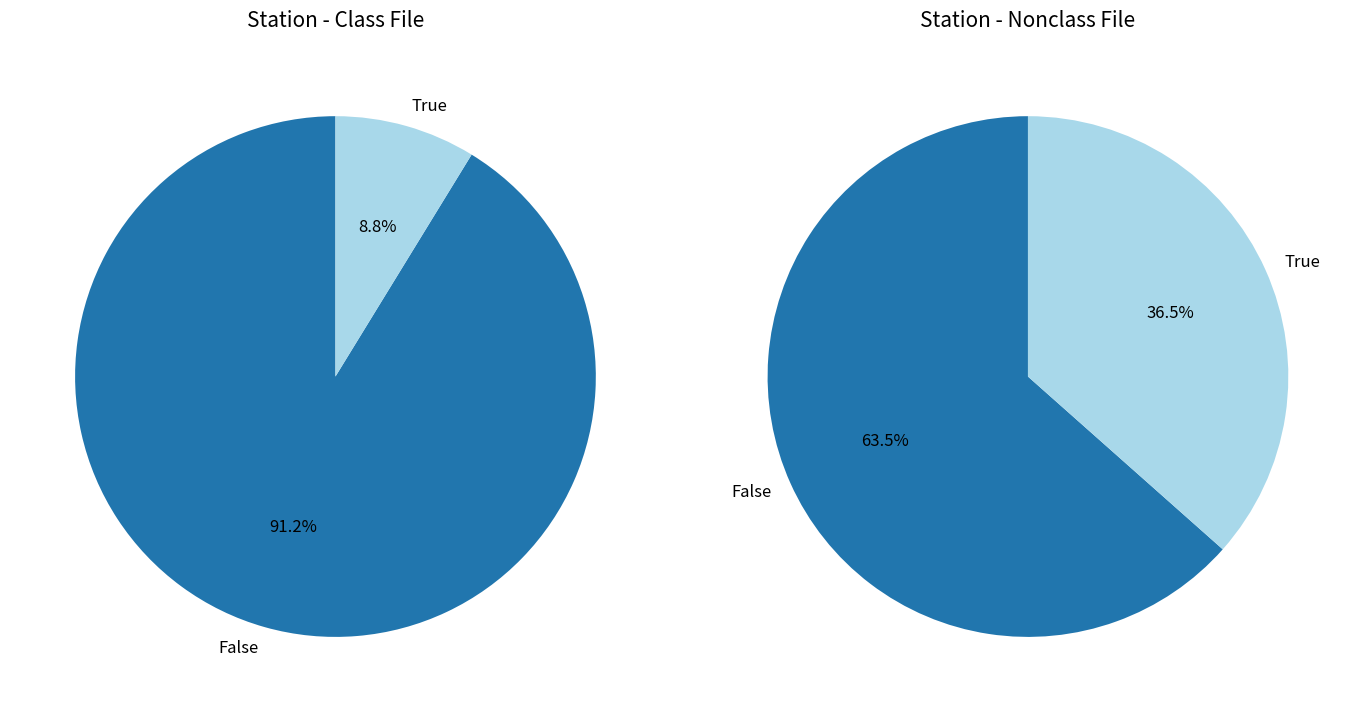

Does 0 represent more than half of the total?

Yes